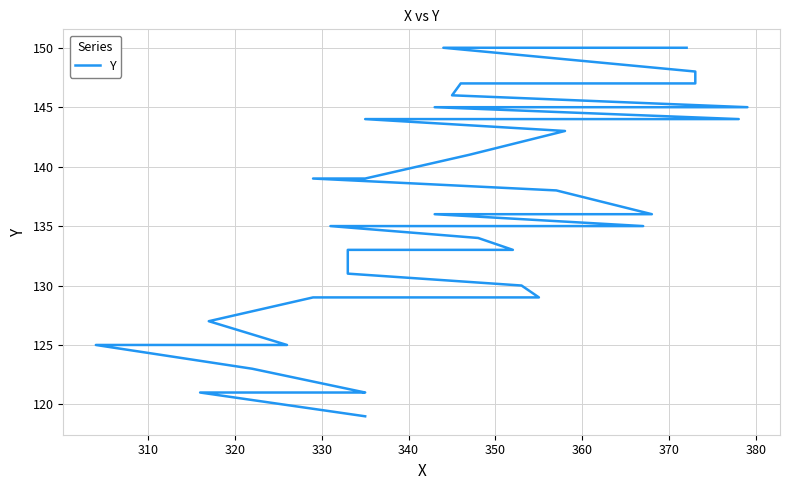

True or false: the data shows 38 at 23.

False